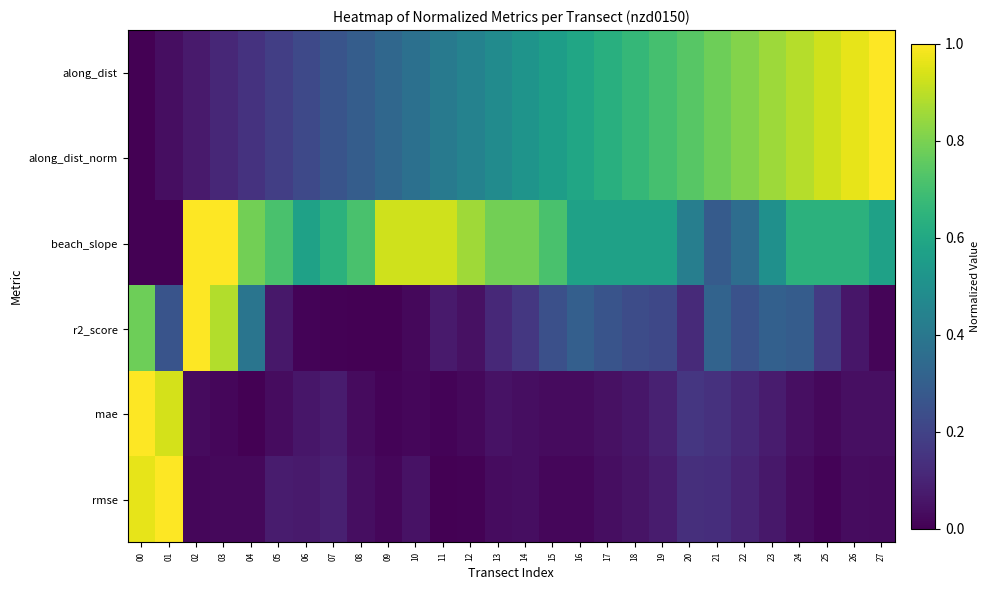

How many distinct data groups are displayed?

6